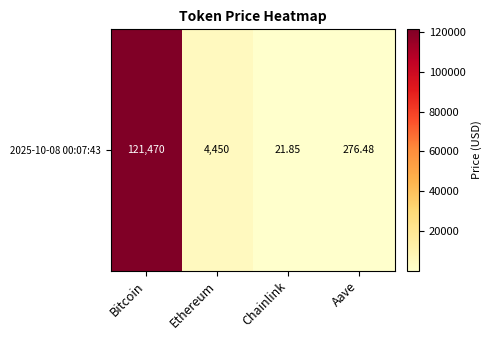

What is the average value?

31554.6